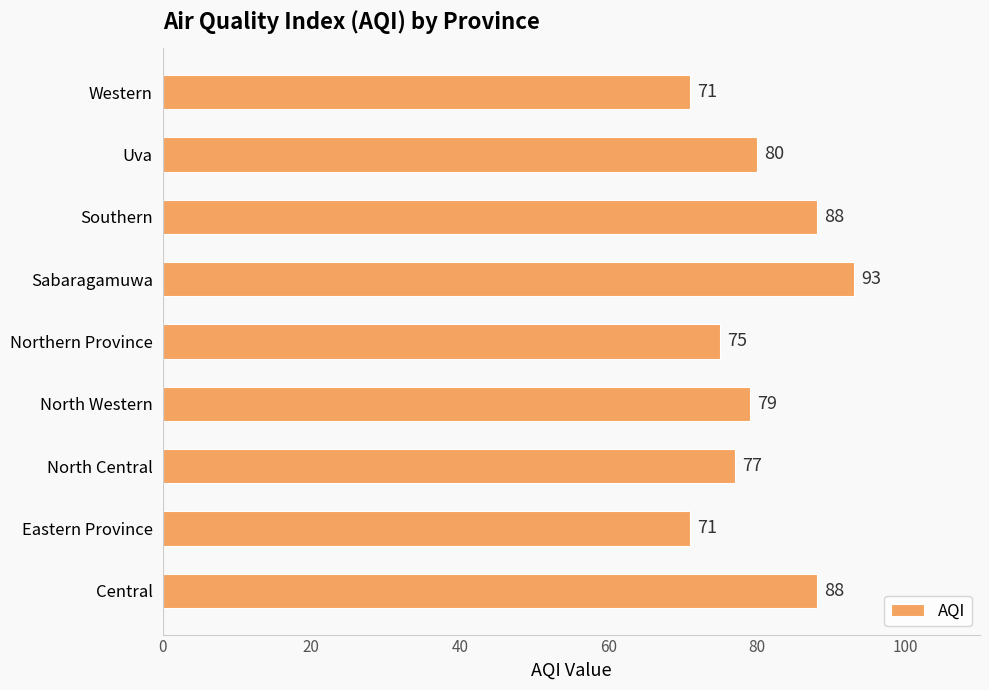

At which label is the value closest to 82?

Uva